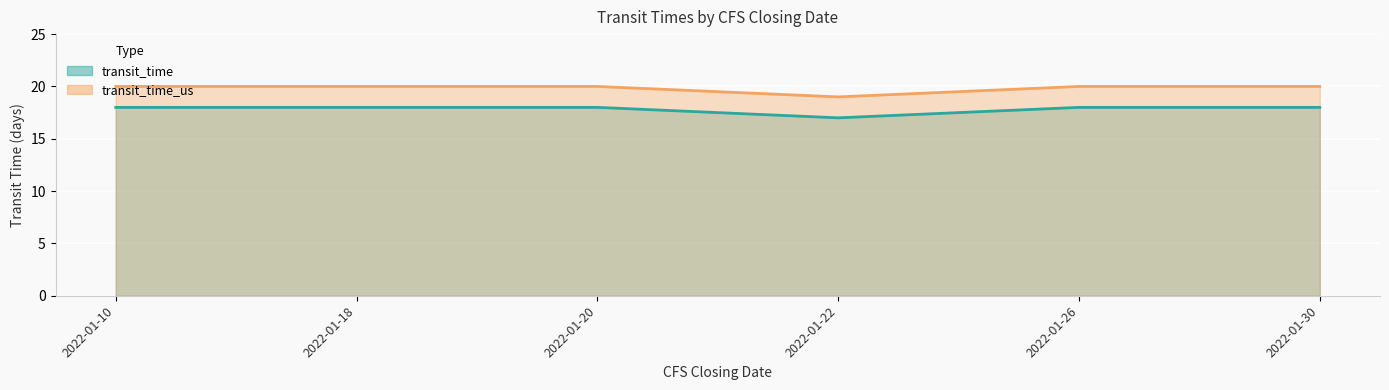

At which category does transit_time reach its first local valley?

2022-01-22